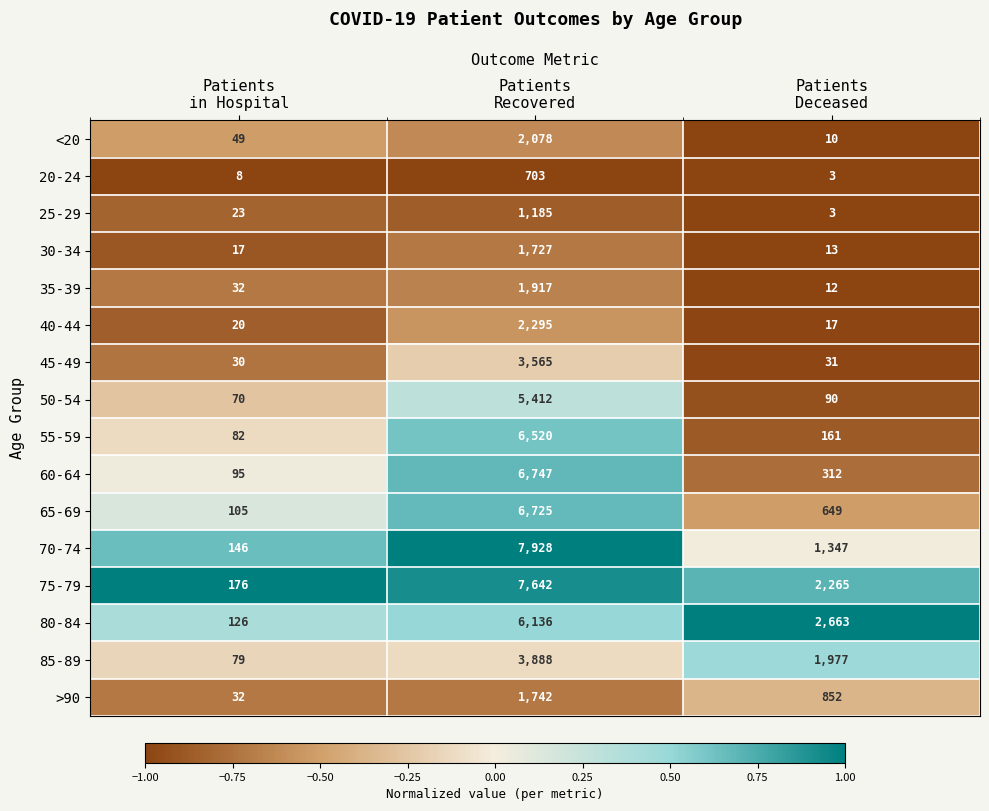

Rank the series by their maximum value, from lowest to highest.

20-24, 25-29, 30-34, >90, 35-39, <20, 40-44, 45-49, 85-89, 50-54, 80-84, 55-59, 65-69, 60-64, 75-79, 70-74